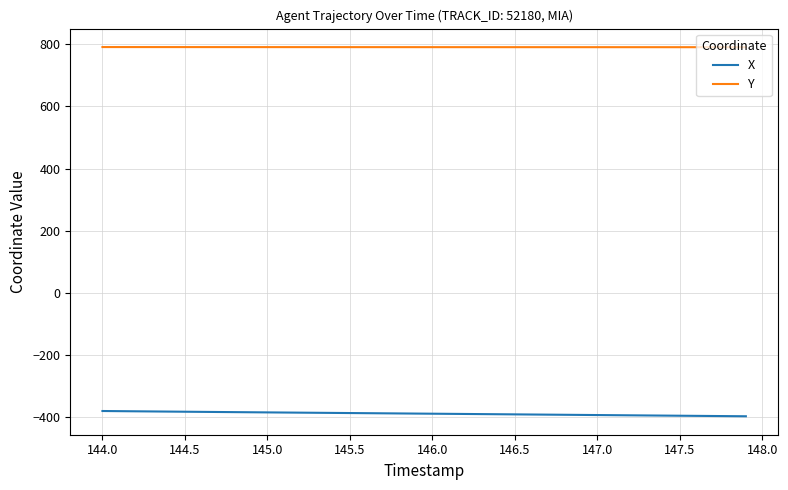

Rank the series by their average value, from lowest to highest.

X, Y